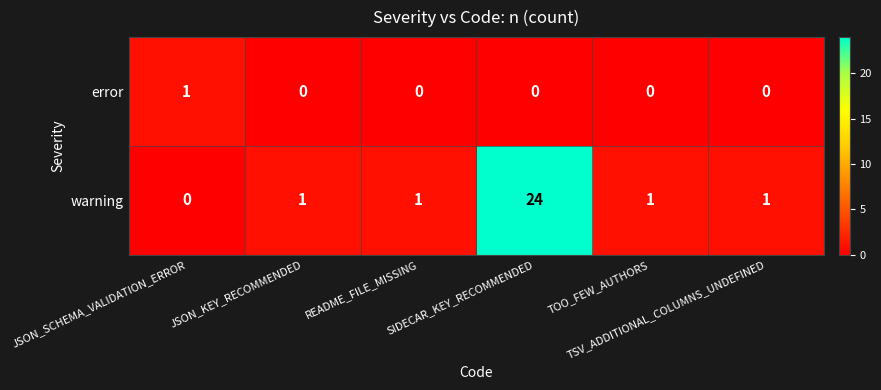

What is the sum of all warning values?

28